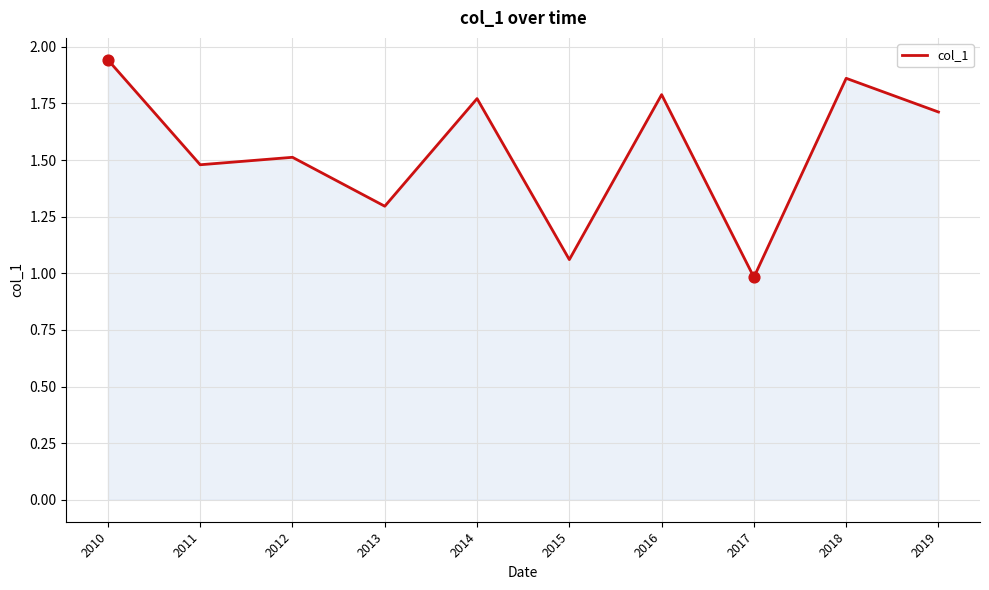

What is the ratio of the value at 2016 to the value at 2014?

1.0